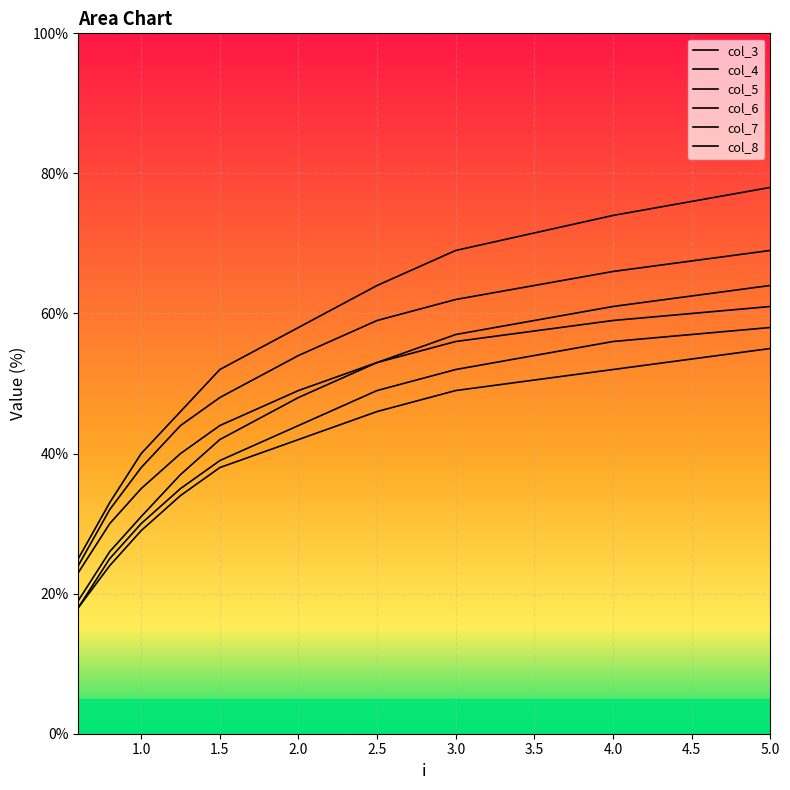

How many lines are shown in the chart?

6